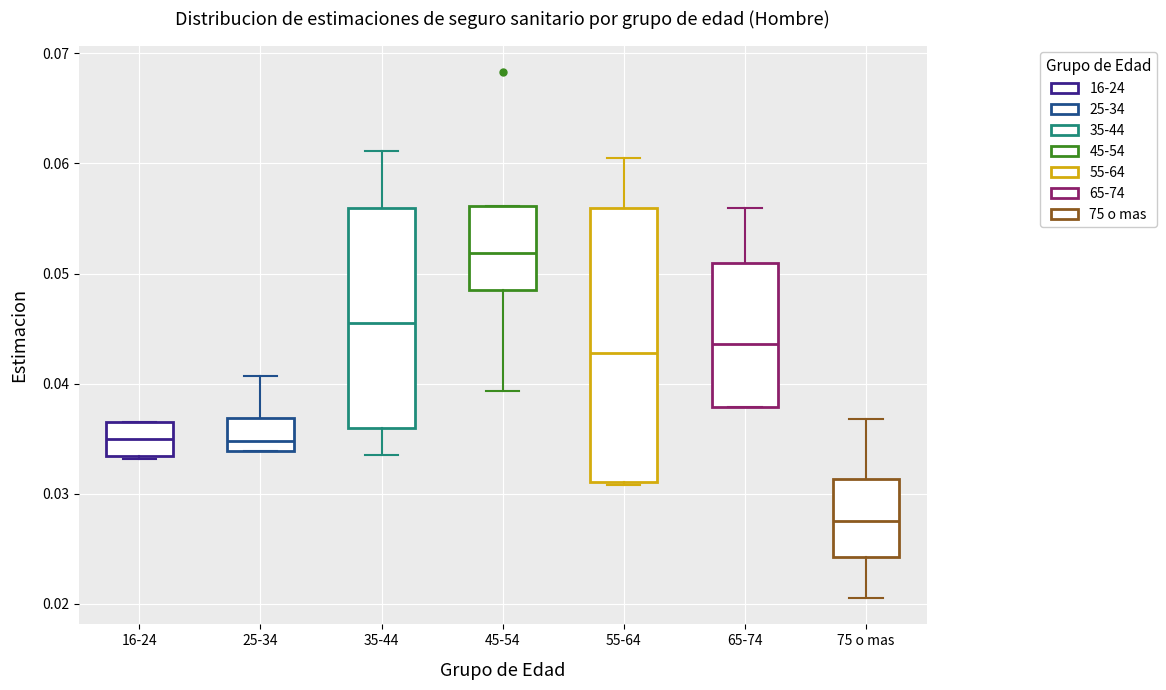

Which box has the highest median line?

45-54